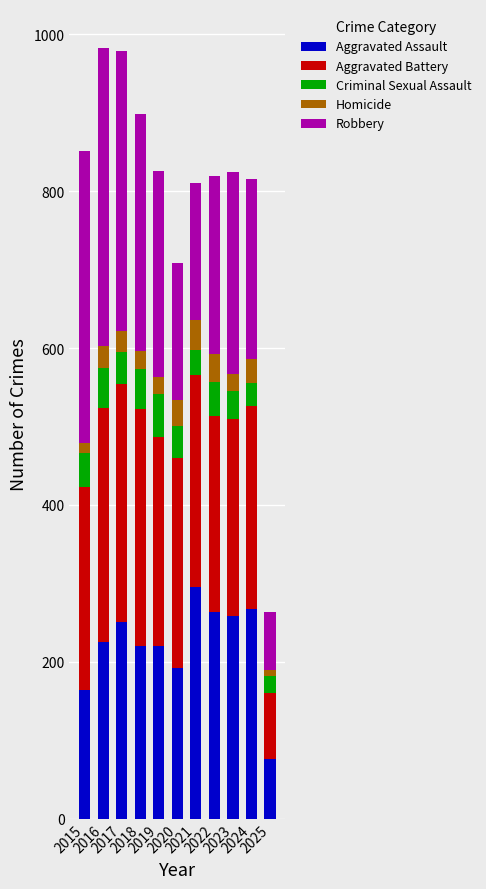

What is the highest value of the Aggravated Assault series?

295